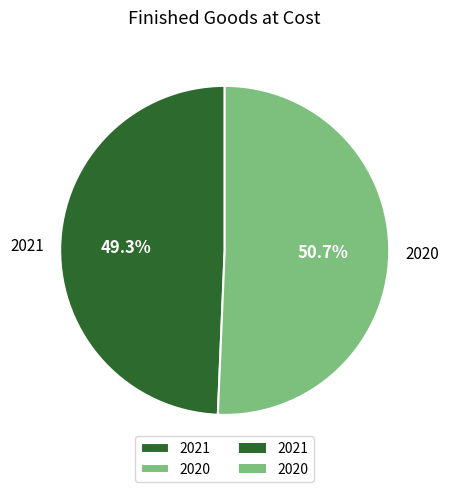

Is it true that 2020 is 37% of the pie?

False